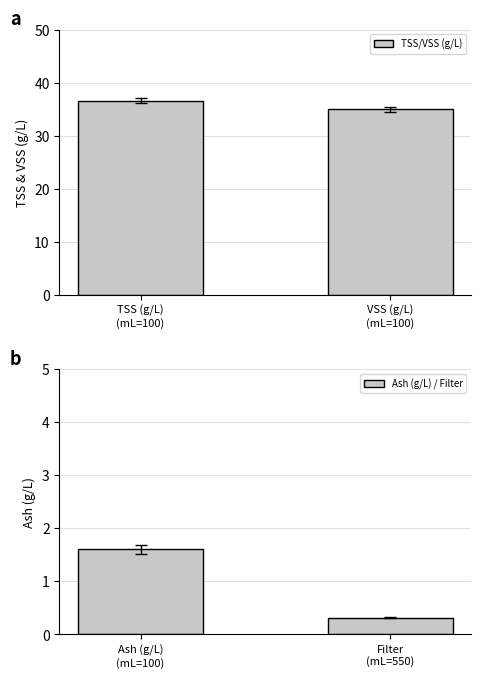

Rank the series by their maximum value, from highest to lowest.

TSS/VSS (g/L), Ash (g/L) / Filter